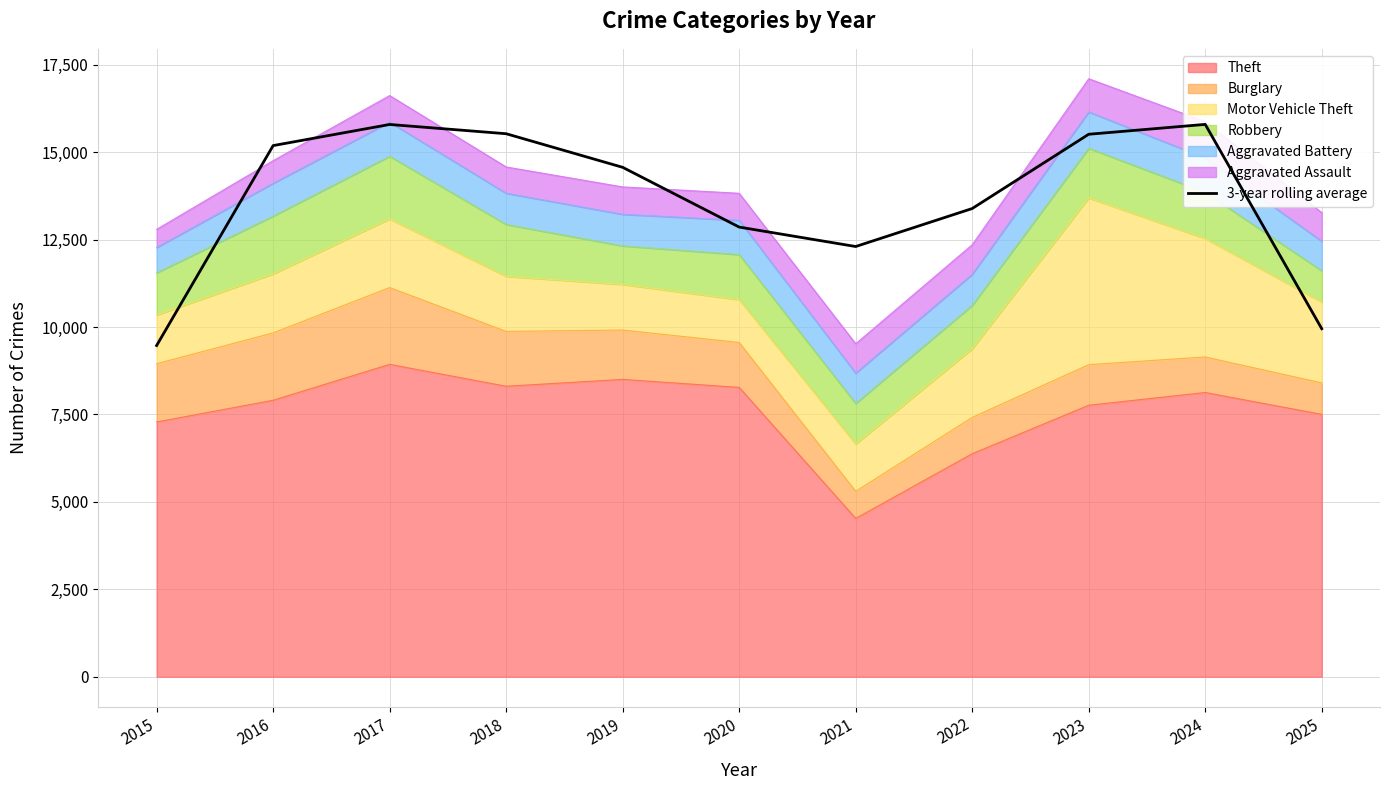

What is the maximum value shown in the chart?

15792.7